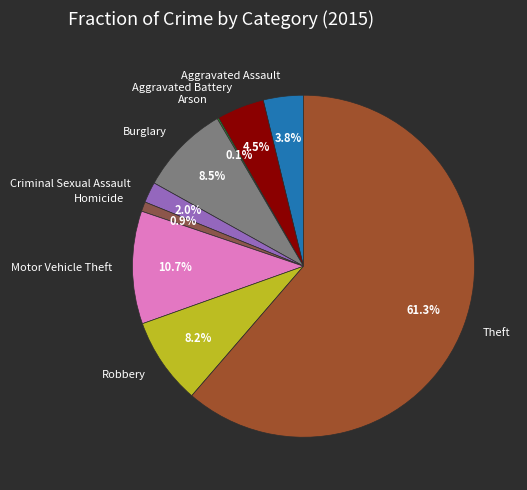

What is the majority slice?

Theft